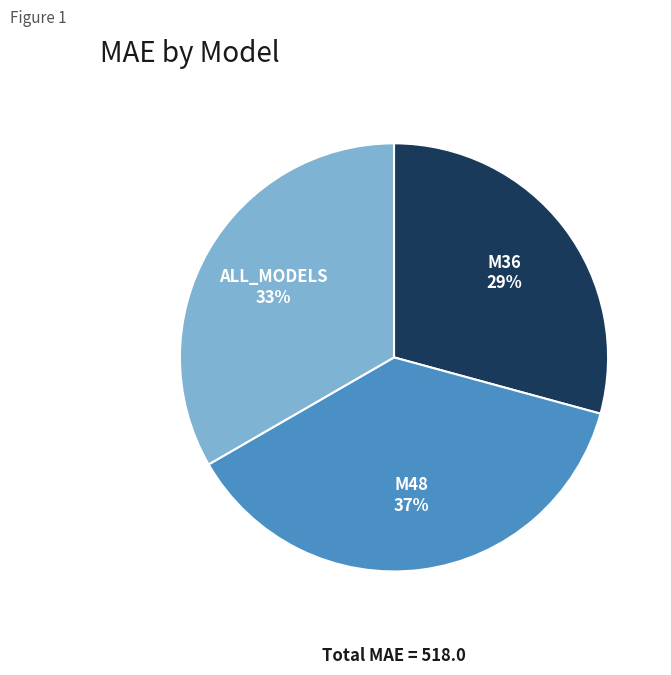

Is there any slice that represents more than half of the pie?

No